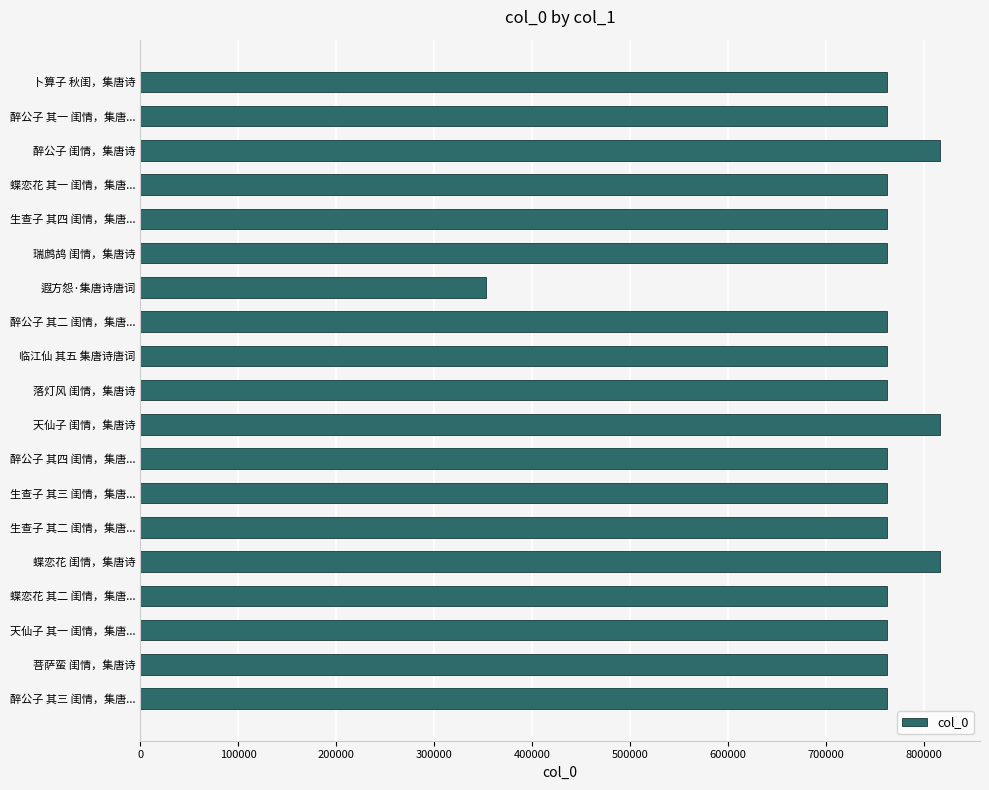

What is the average value?

749775